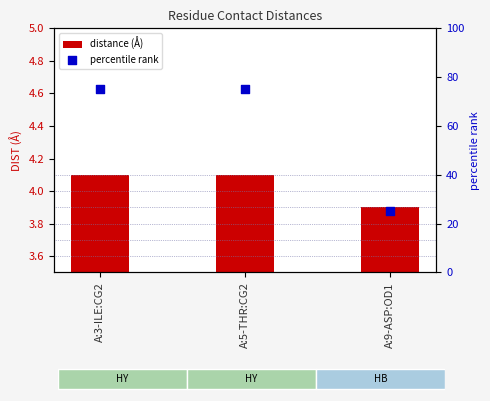

Which series has the widest spread of Y values?

percentile rank